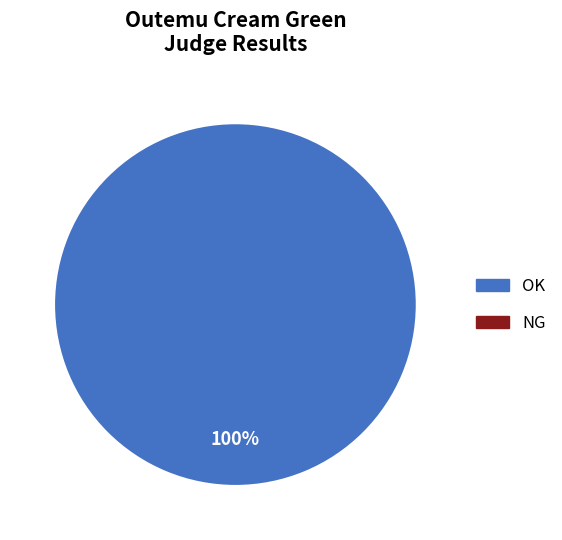

Rank the categories by value from lowest to highest.

NG, OK